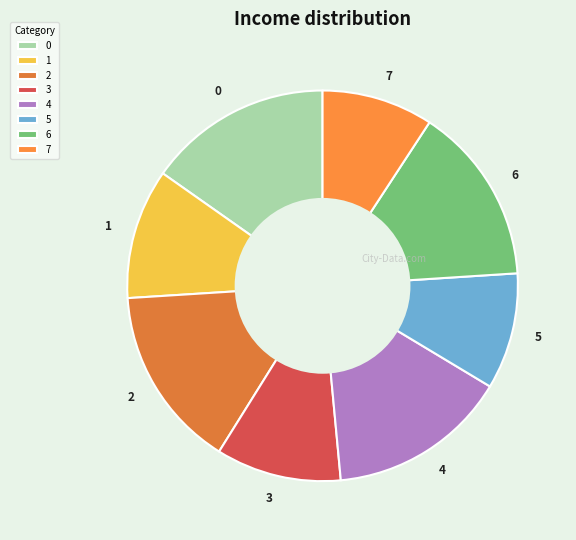

Is the sum of 4 and 2 greater than half?

No